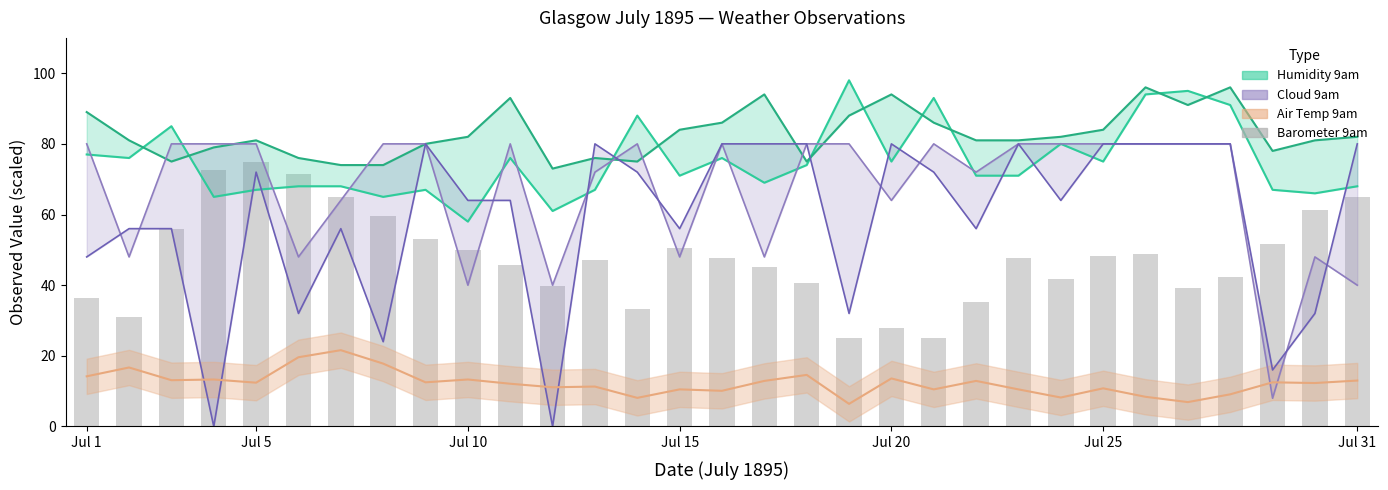

At how many categories does at least one series exceed 24?

31